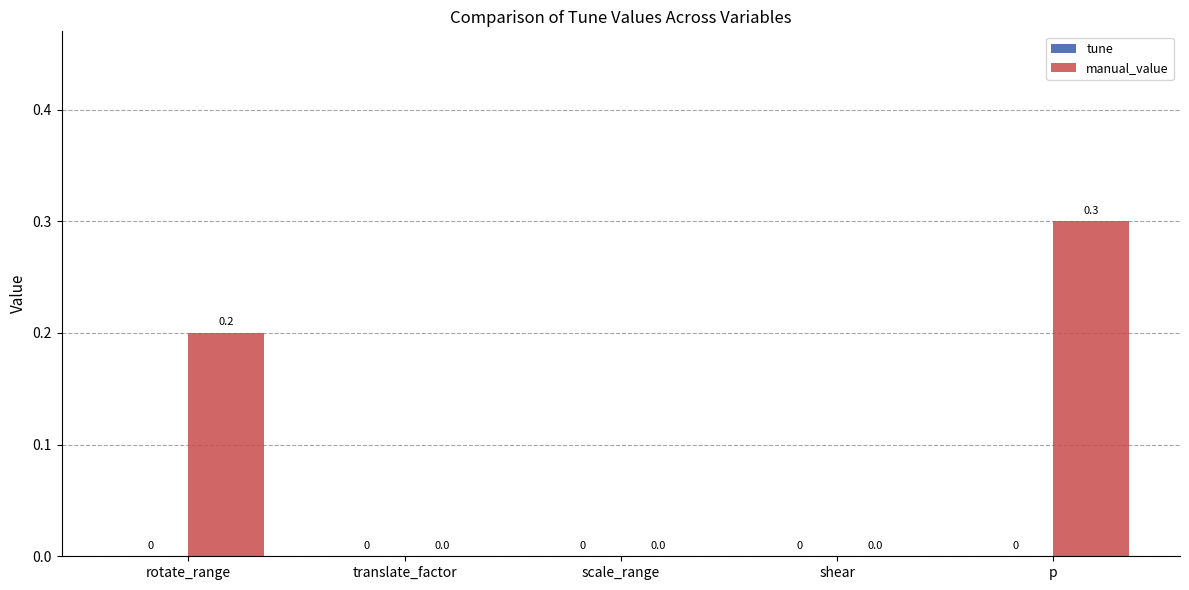

What is the greatest value displayed?

0.3